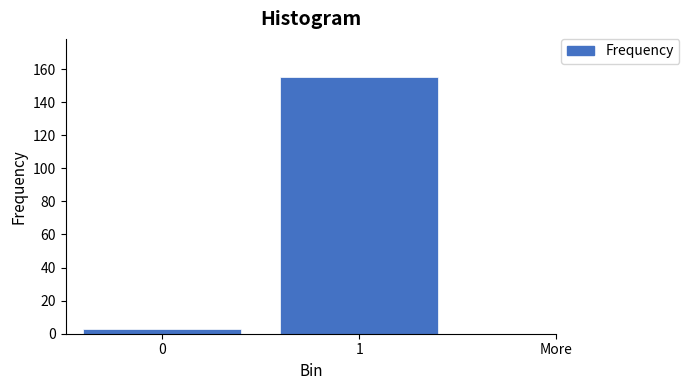

Reading left to right, transcribe all the data shown in this chart.

3	155